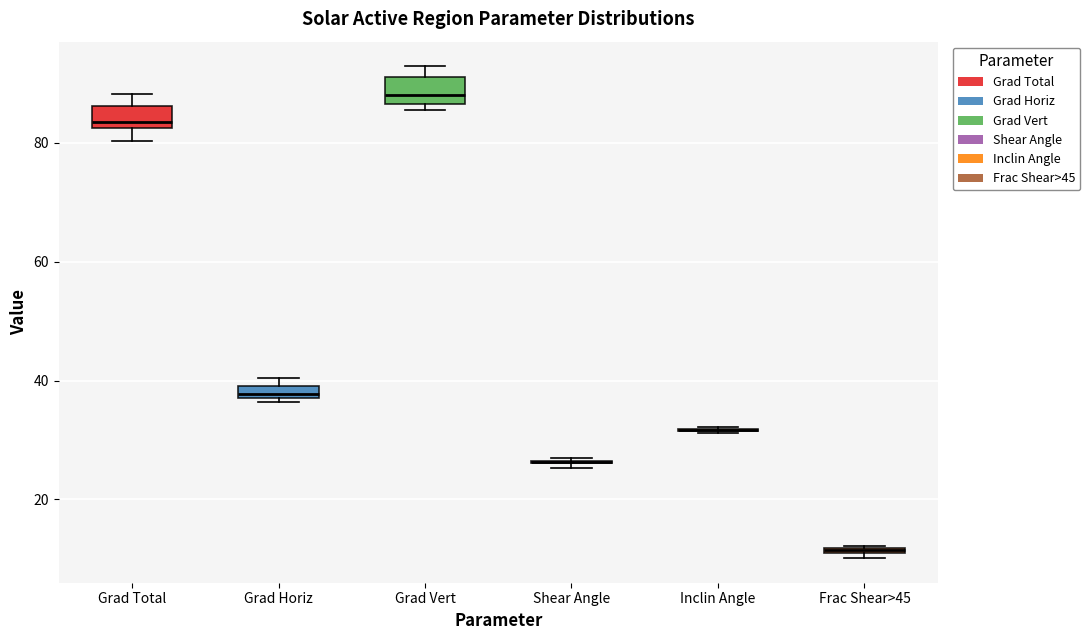

Where is the lower edge of the box for Grad Total on the y-axis? The values are not printed on the chart, so give them approximately, as read against the axis.

82